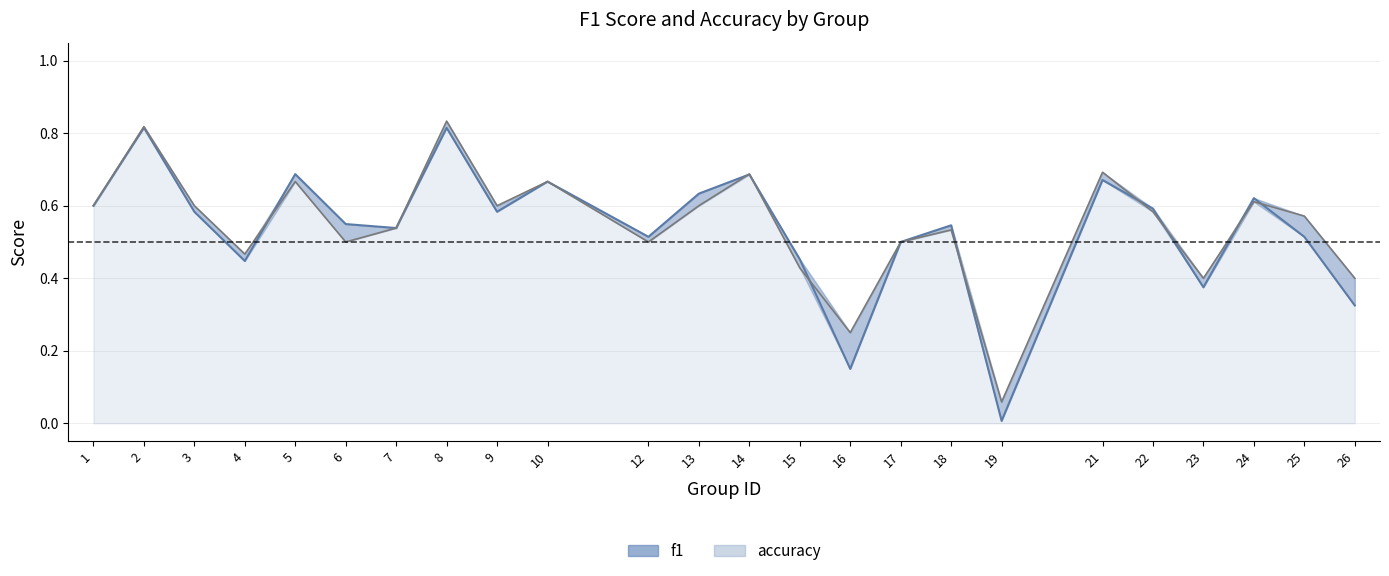

True or false: accuracy and f1 cross at least once.

True